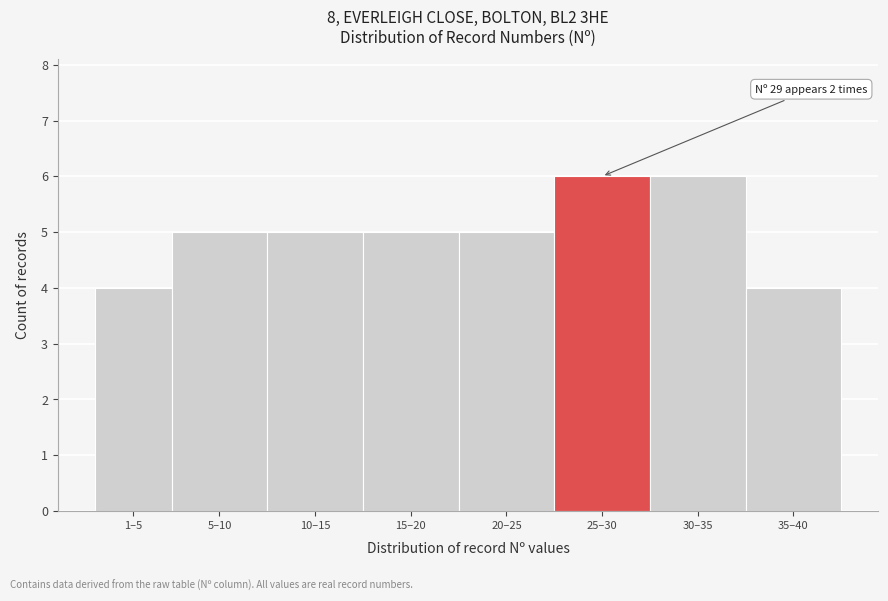

Reading left to right, list all the values displayed in this chart.

4	5	5	5	5	6	6	4